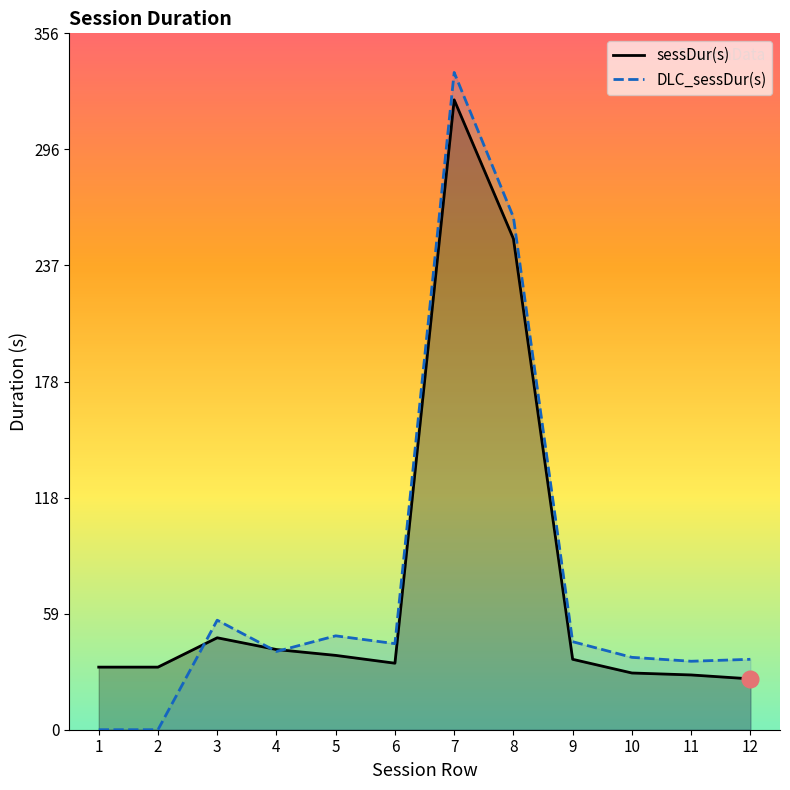

At how many categories does at least one series exceed 273?

1